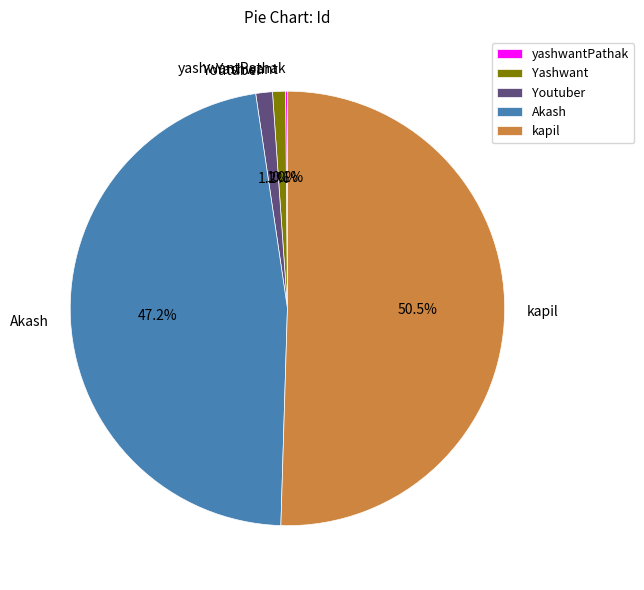

What percentage is NOT represented by Yashwant?

99.0%